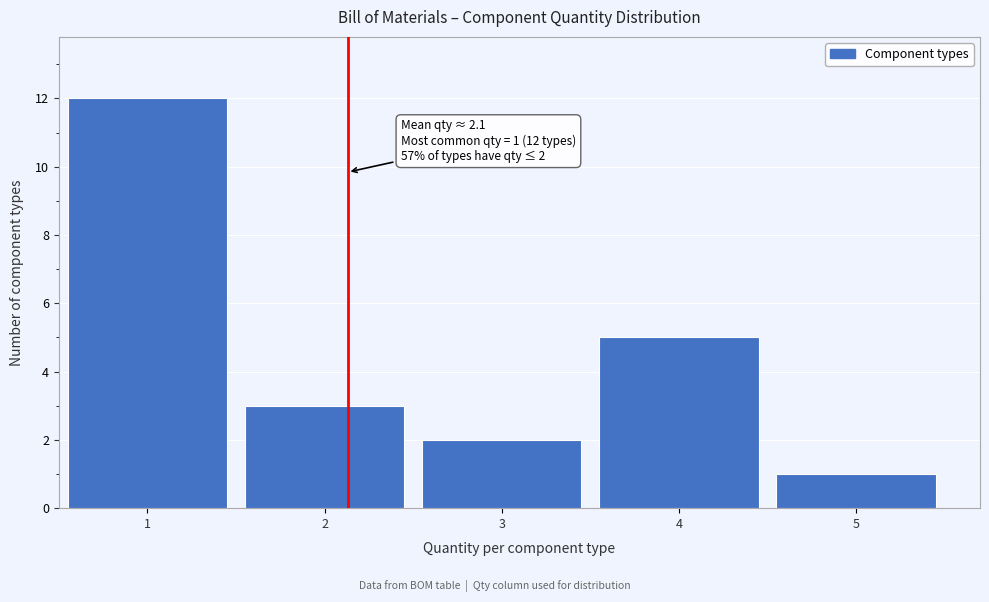

Reading left to right, what are all the values shown in this chart?

12	3	2	5	1